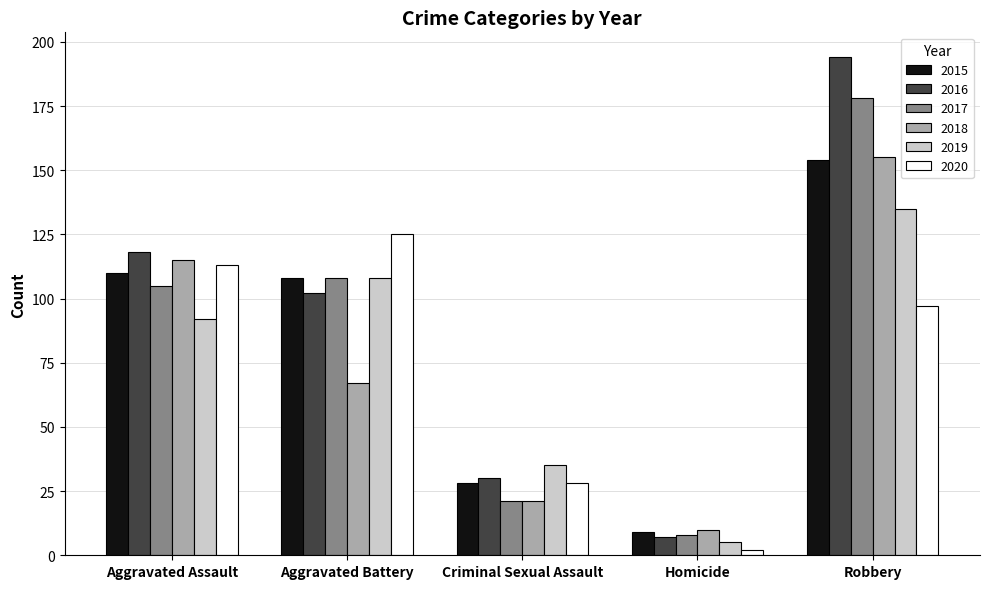

At how many categories does at least one series exceed 151?

1